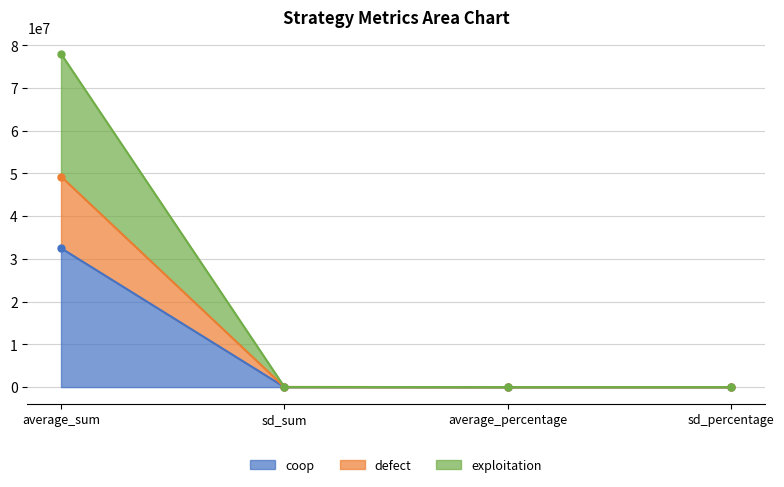

How many lines are shown in the chart?

3